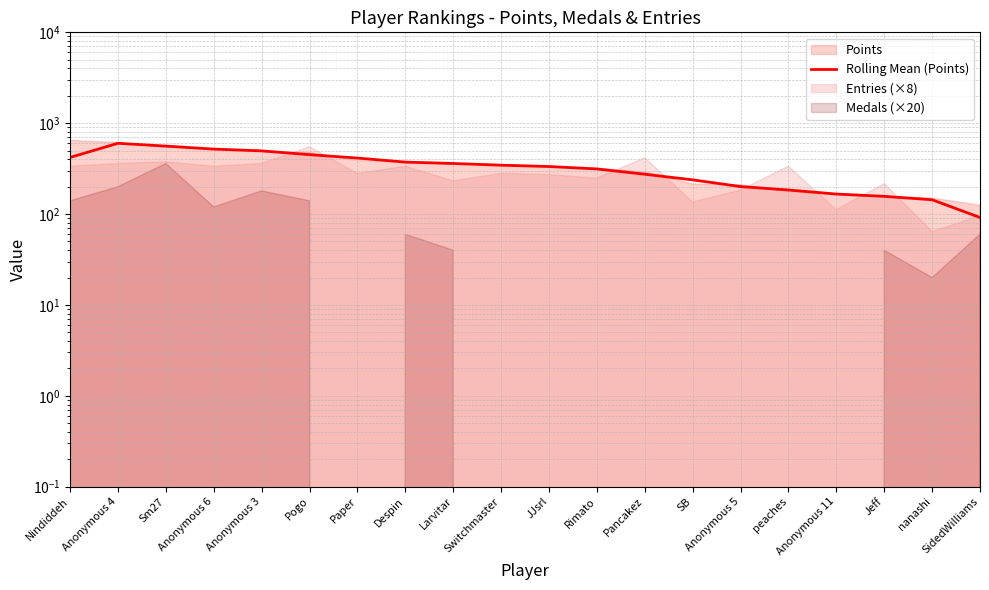

Which category has the lowest value across all series?

SidedWilliams